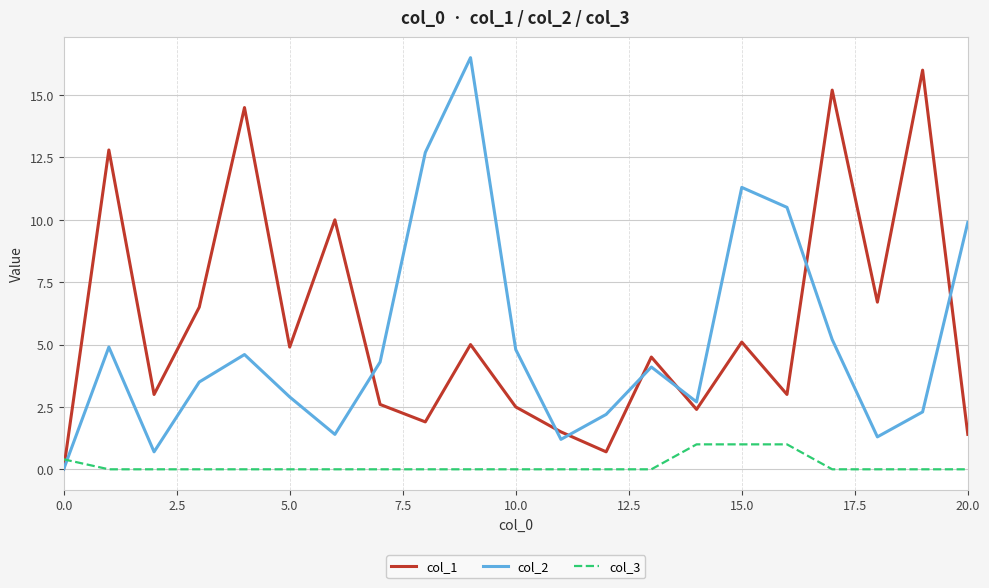

True or false: col_1 has more than 0 points higher than both neighbors.

True